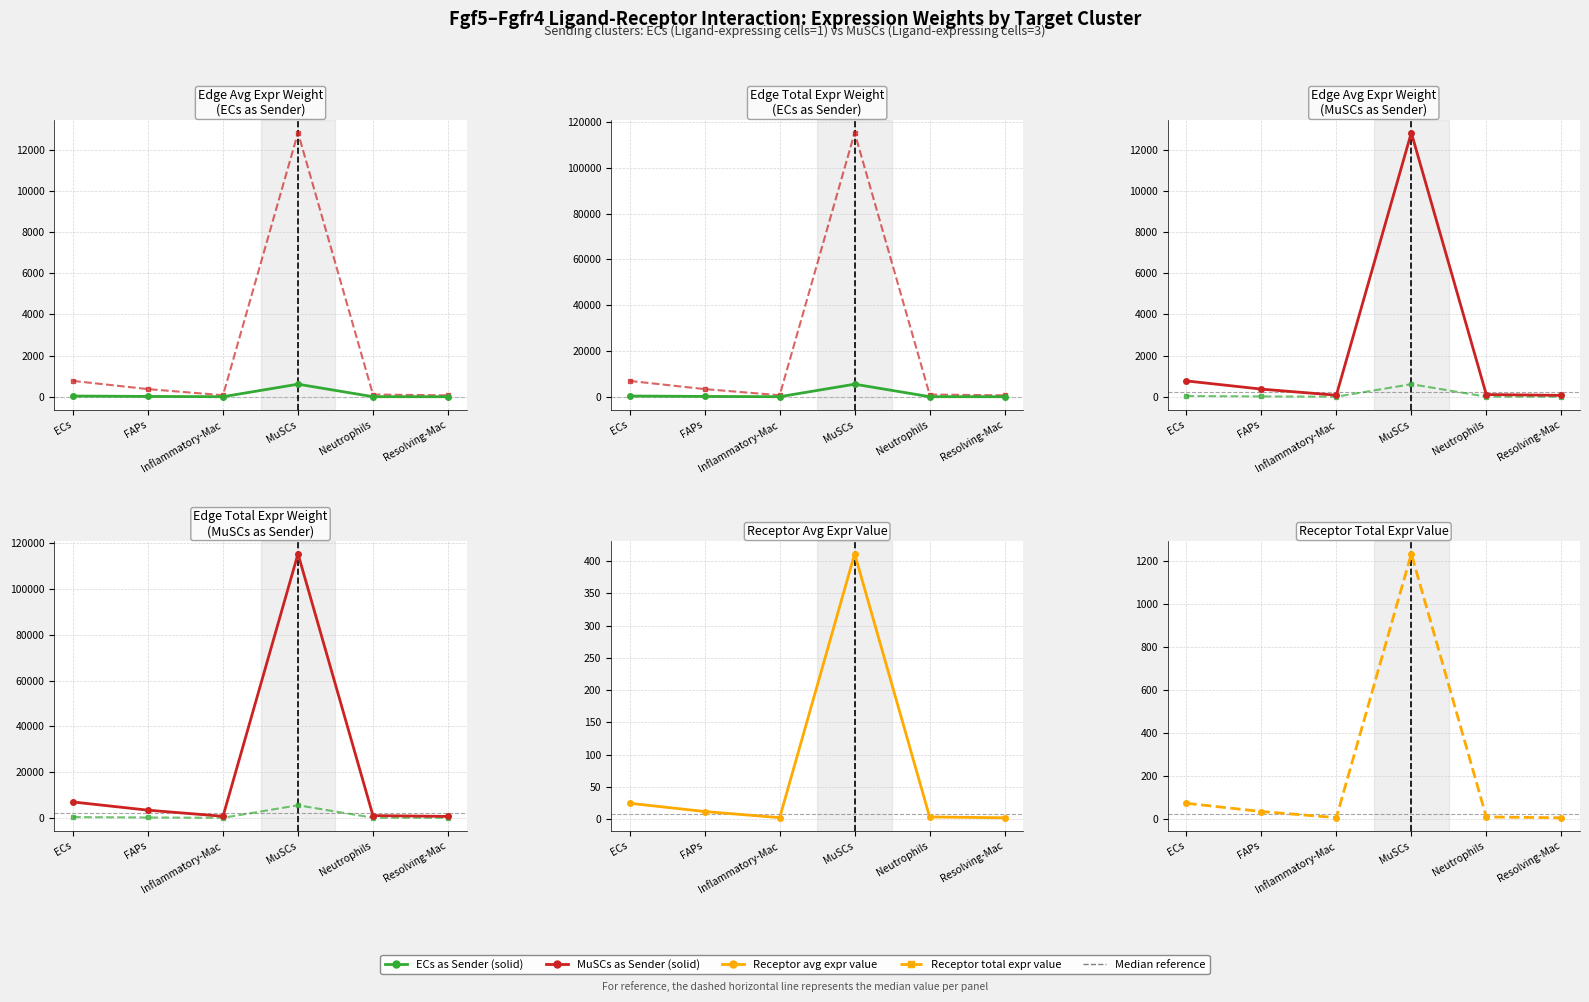

How many distinct data groups are displayed?

6